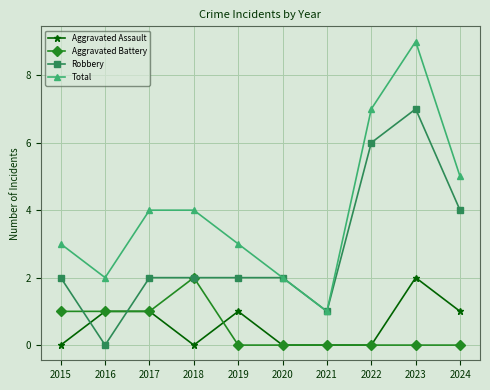

Is it true that Aggravated Assault equals 0 at 2017?

False